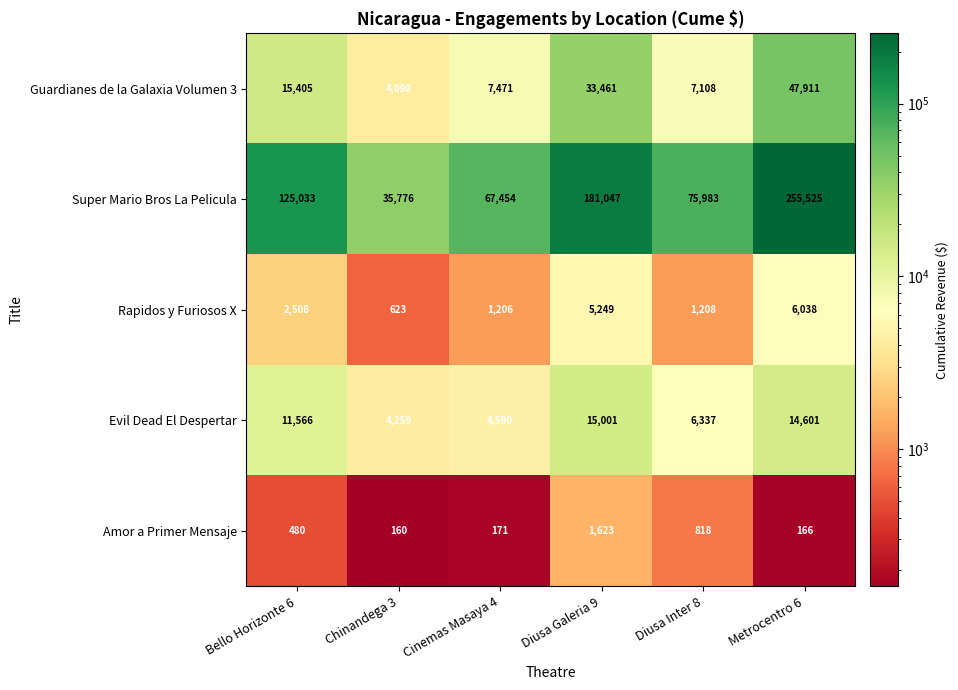

True or false: Guardianes de la Galaxia Volumen 3 has a value of 9378 at Diusa Inter 8.

False